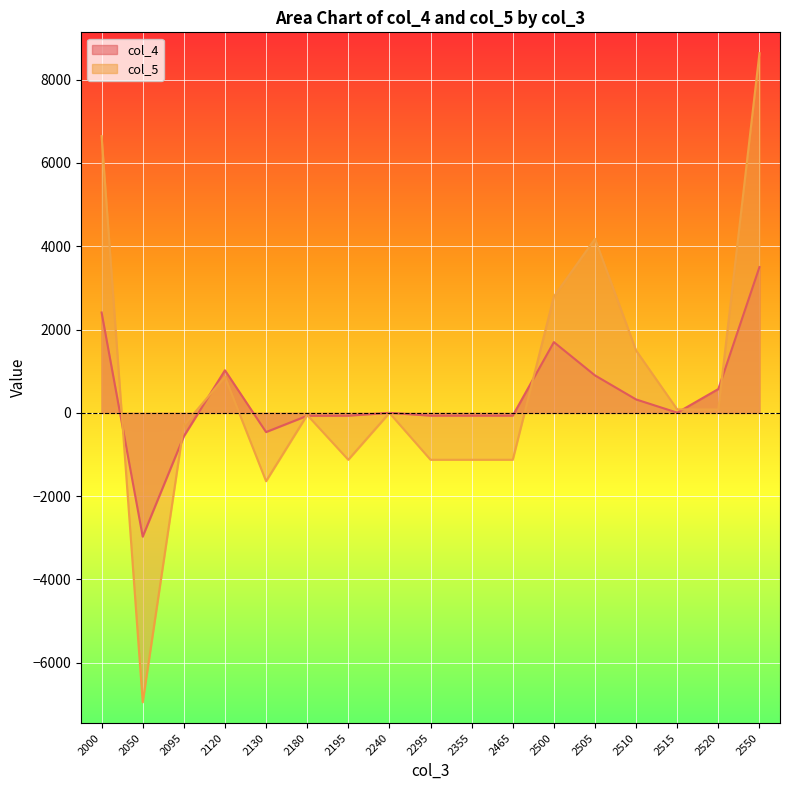

What is the difference between the maximum and minimum values in the col_5 series?

15584.0